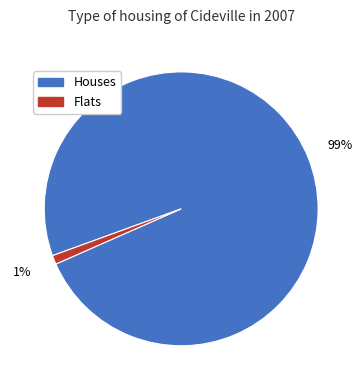

To the nearest percent, what is the difference between the Houses and Flats slice percentages?

98%